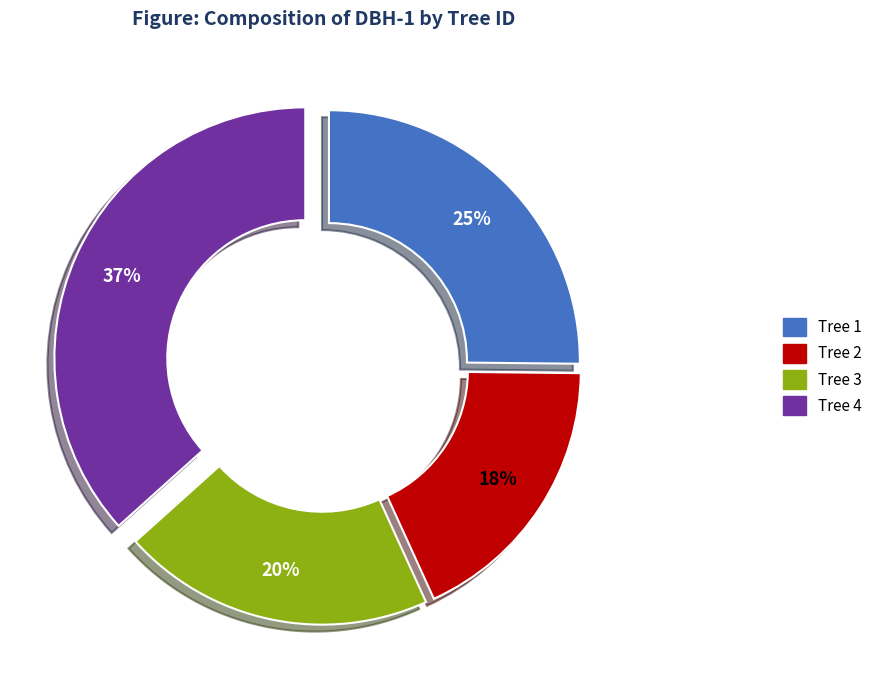

Rank the categories by value from lowest to highest.

Tree 2, Tree 3, Tree 1, Tree 4